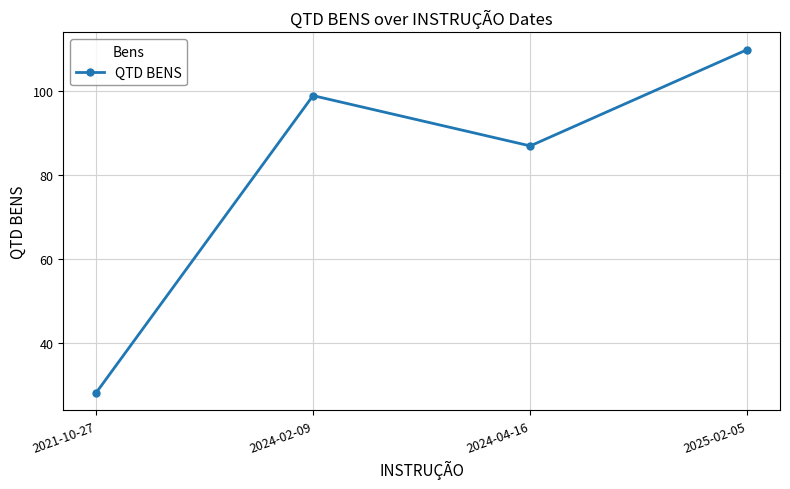

Reading right to left, transcribe all the data shown in this chart.

110	87	99	28